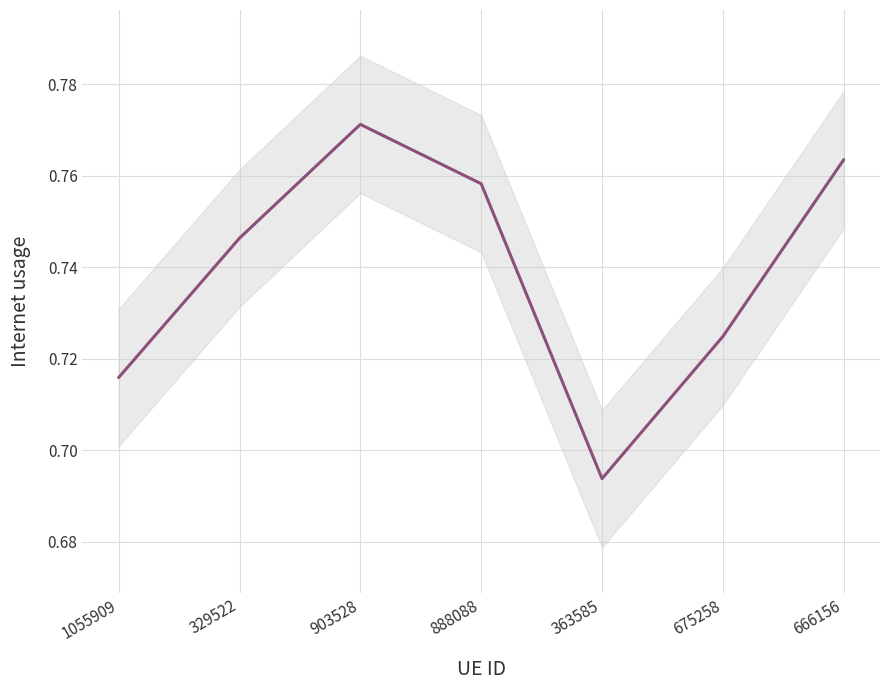

Reading left to right, what are all the values shown in this chart?

1055909=0.7	329522=0.7	903528=0.8	888088=0.8	363585=0.7	675258=0.7	666156=0.8